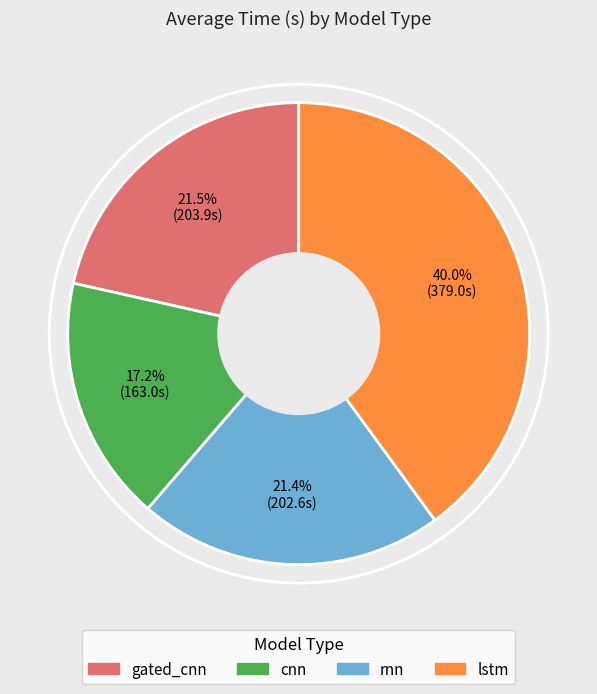

Count the number of slices in the pie.

4